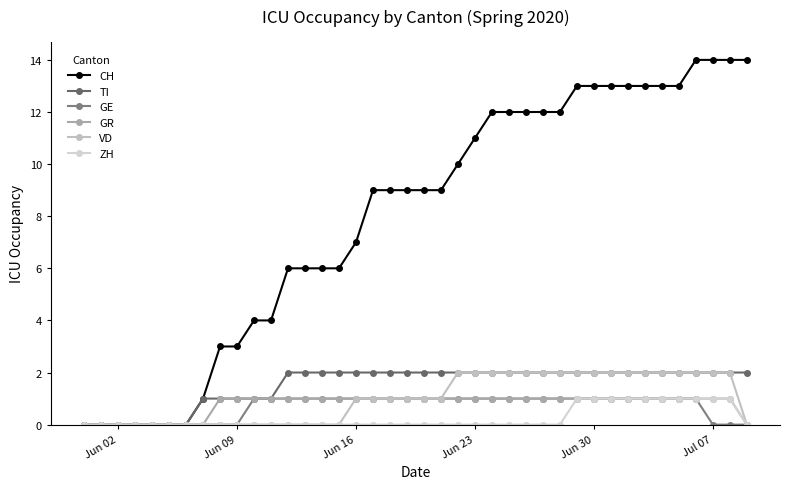

What is the label of the 24th point from the left?

Jun 23